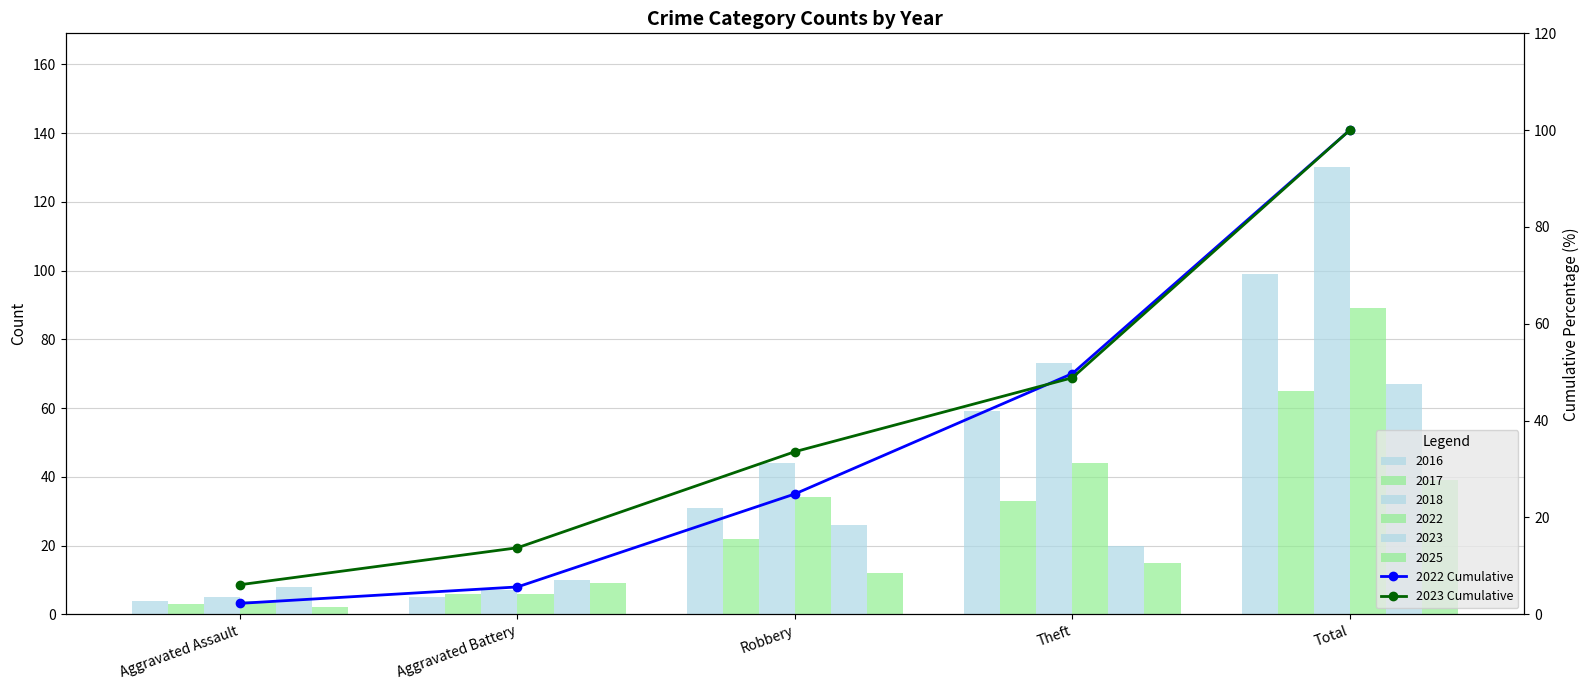

At which label does 2023 Cumulative first exceed 33?

Robbery